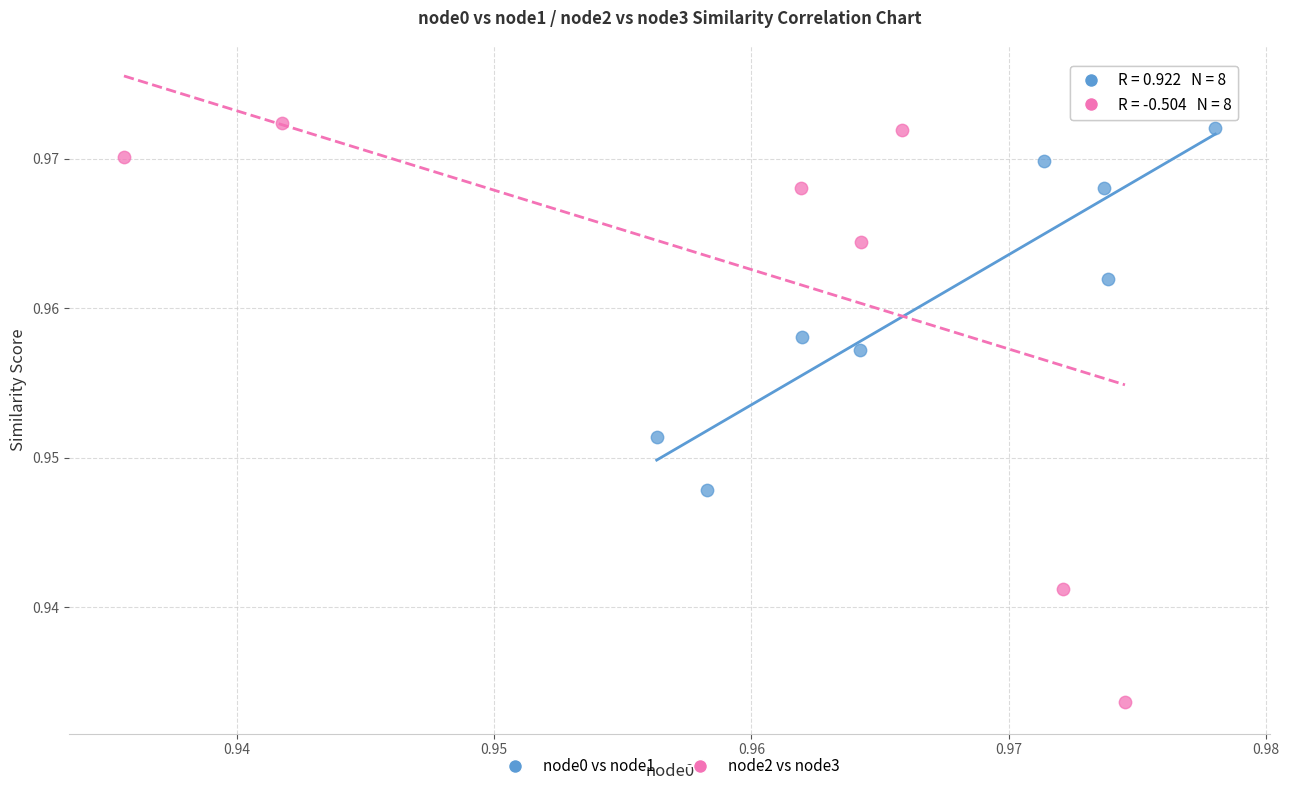

Which series contains the lowest Y value?

node2 vs node3